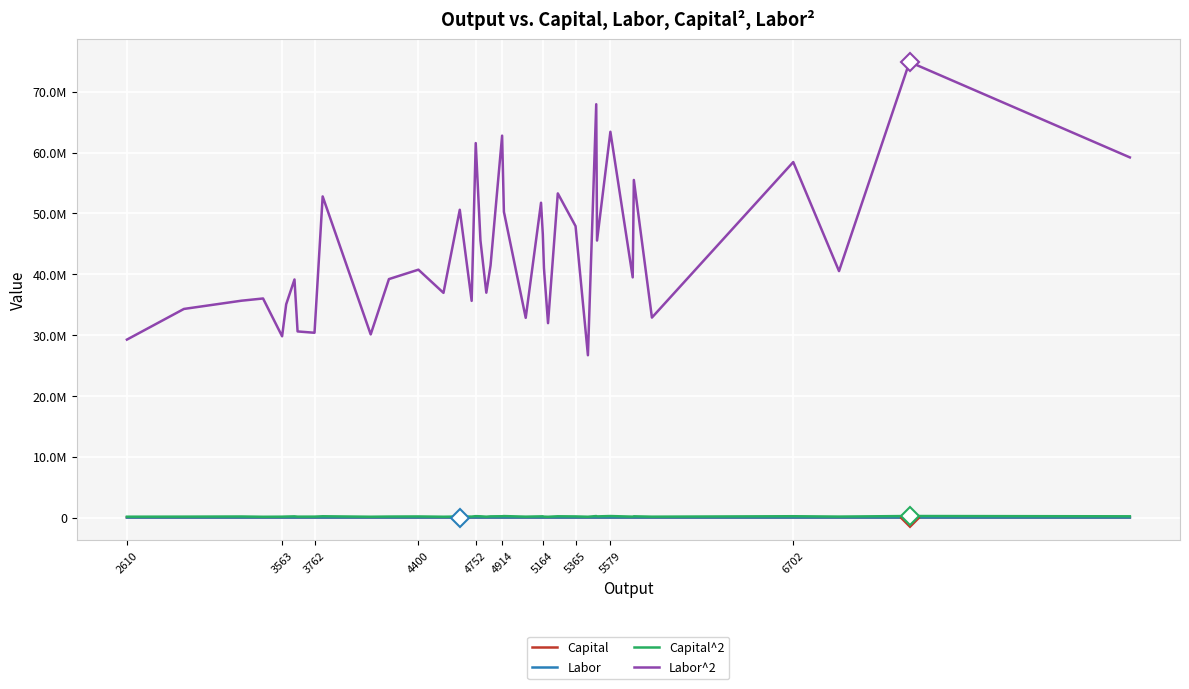

What is the sum of all Capital values?

16600